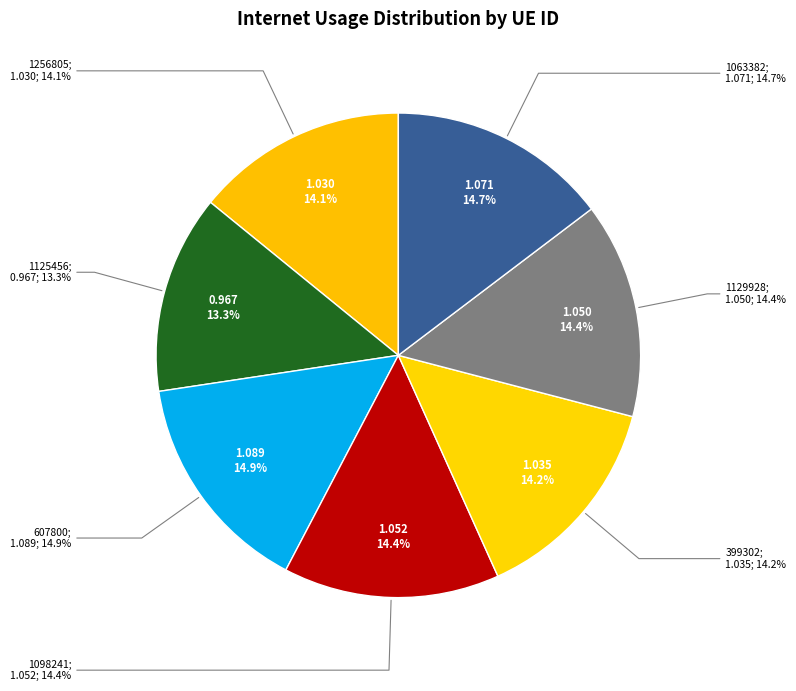

What is the change in value from 1256805 to 607800?

+0.1